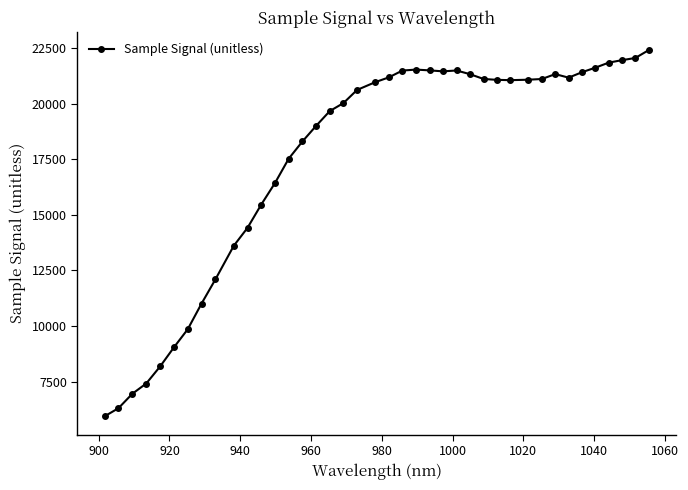

Does the chart have visible grid lines?

No